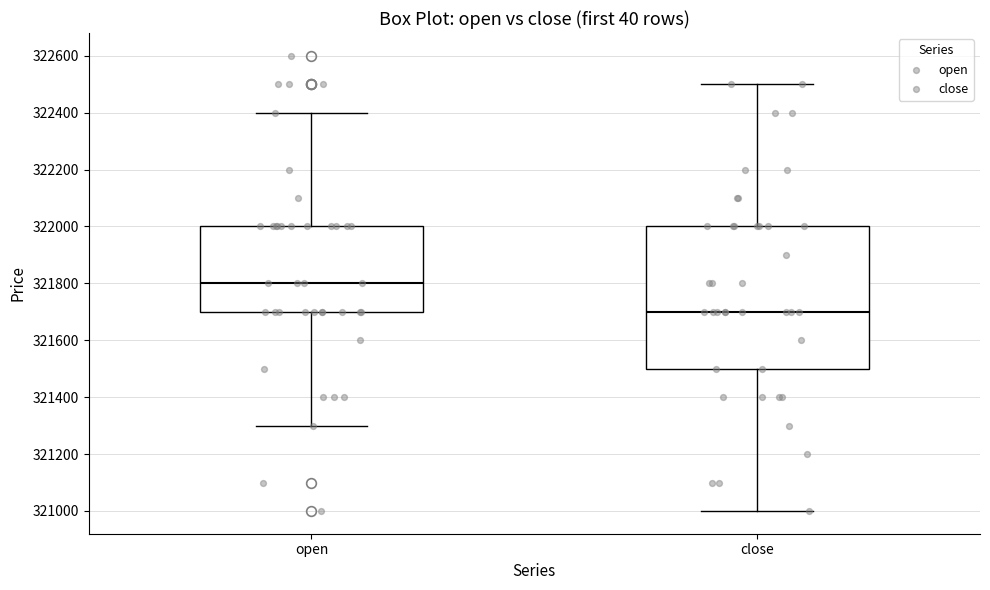

Where does the lower whisker of the box for close end on the y-axis? The values are not printed on the chart, so give them approximately, as read against the axis.

321000